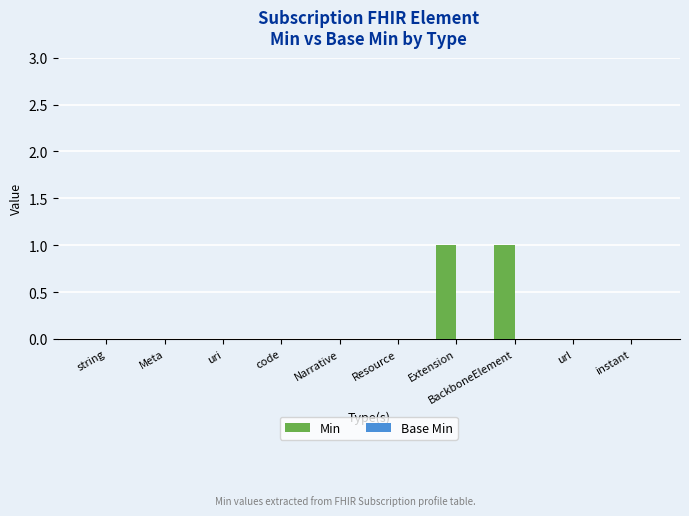

The value at string is 1. True or false?

False